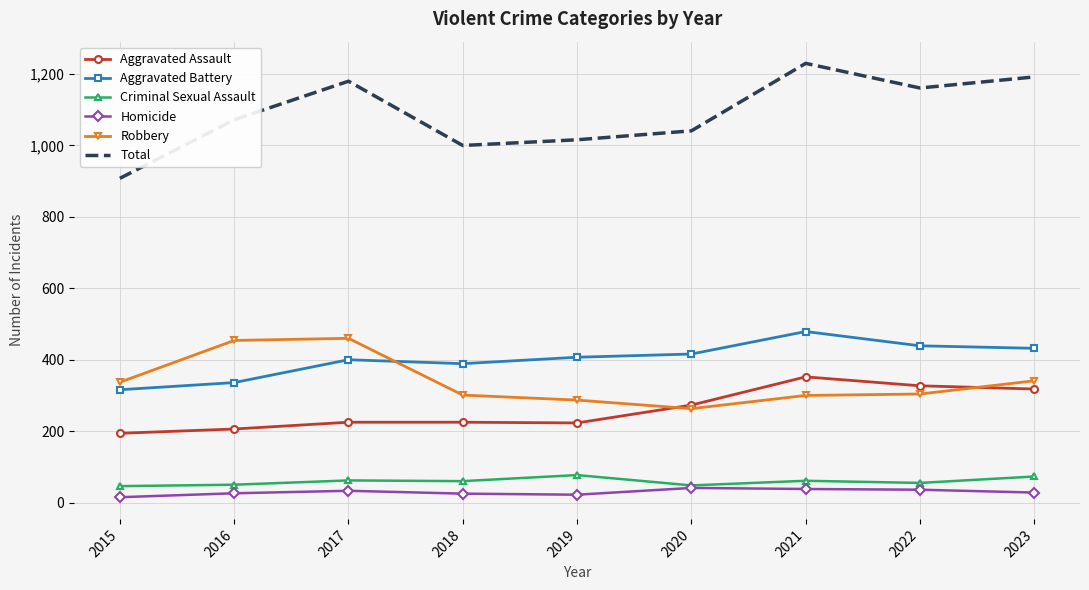

Read the Criminal Sexual Assault value at 2023.

73